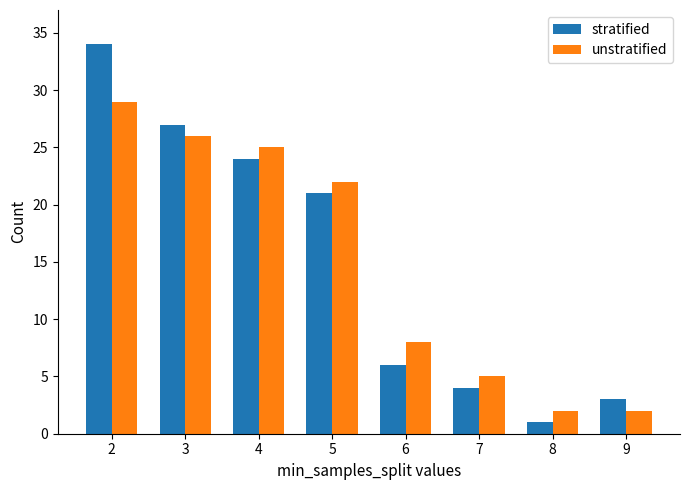

Is it true that stratified equals 4 at 7?

True